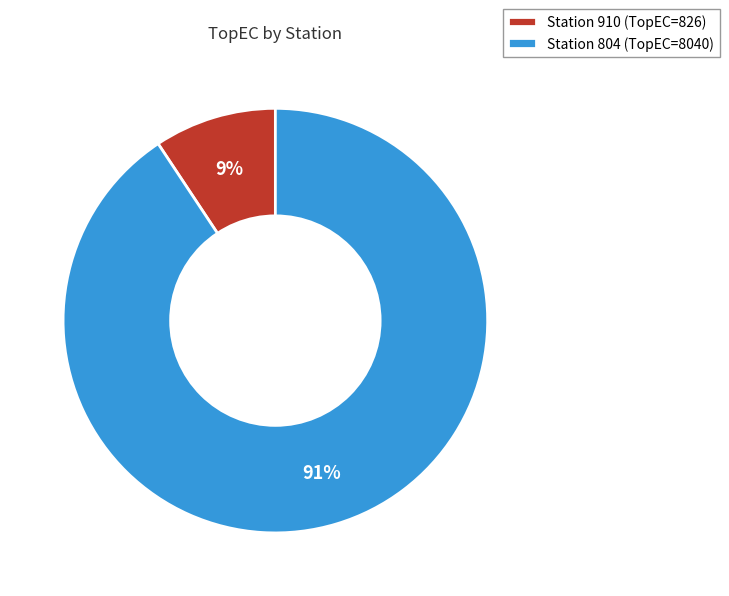

Which slice is the largest?

Station 804 (TopEC=8040)